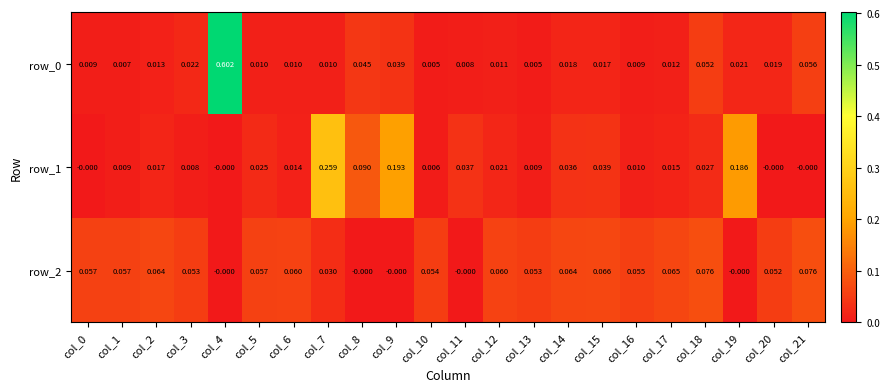

Is the value of row_1 at col_11 greater than the value of row_0 at col_1?

Yes